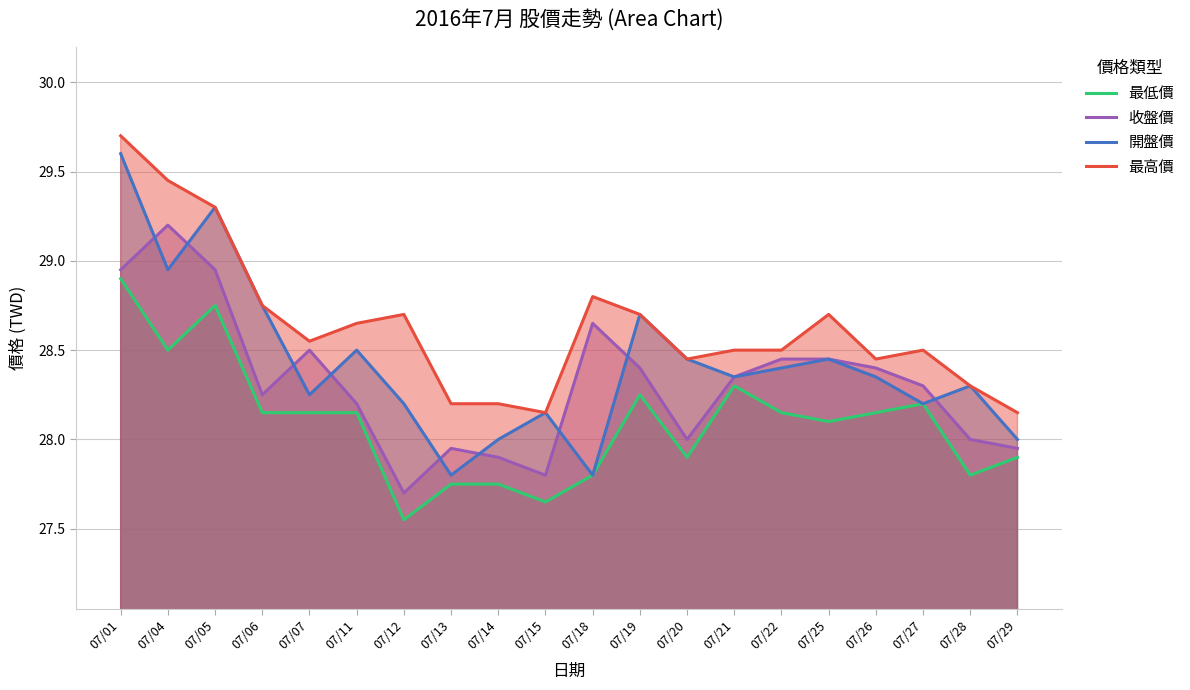

Reading left to right, extract all data points from this chart.

最低價: 07/01=28.9	07/04=28.5	07/05=28.8	07/06=28.1	07/07=28.1	07/11=28.1	07/12=27.6	07/13=27.8	07/14=27.8	07/15=27.6	07/18=27.8	07/19=28.2	07/20=27.9	07/21=28.3	07/22=28.1	07/25=28.1	07/26=28.1	07/27=28.2	07/28=27.8	07/29=27.9
收盤價: 07/01=28.9	07/04=29.2	07/05=28.9	07/06=28.2	07/07=28.5	07/11=28.2	07/12=27.7	07/13=27.9	07/14=27.9	07/15=27.8	07/18=28.6	07/19=28.4	07/20=28.0	07/21=28.4	07/22=28.4	07/25=28.4	07/26=28.4	07/27=28.3	07/28=28.0	07/29=27.9
開盤價: 07/01=29.6	07/04=28.9	07/05=29.3	07/06=28.8	07/07=28.2	07/11=28.5	07/12=28.2	07/13=27.8	07/14=28.0	07/15=28.1	07/18=27.8	07/19=28.7	07/20=28.4	07/21=28.4	07/22=28.4	07/25=28.4	07/26=28.4	07/27=28.2	07/28=28.3	07/29=28.0
最高價: 07/01=29.7	07/04=29.4	07/05=29.3	07/06=28.8	07/07=28.6	07/11=28.6	07/12=28.7	07/13=28.2	07/14=28.2	07/15=28.1	07/18=28.8	07/19=28.7	07/20=28.4	07/21=28.5	07/22=28.5	07/25=28.7	07/26=28.4	07/27=28.5	07/28=28.3	07/29=28.1